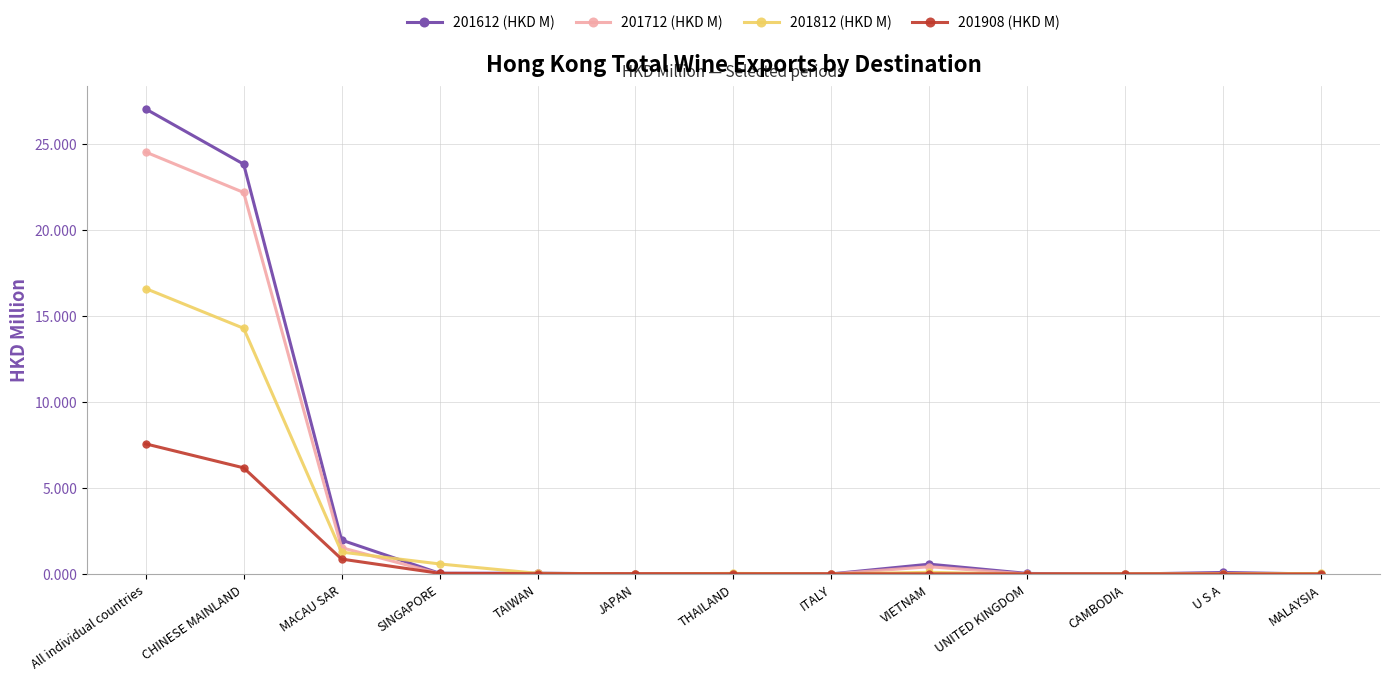

At which category is the sum across all series the highest?

All individual countries